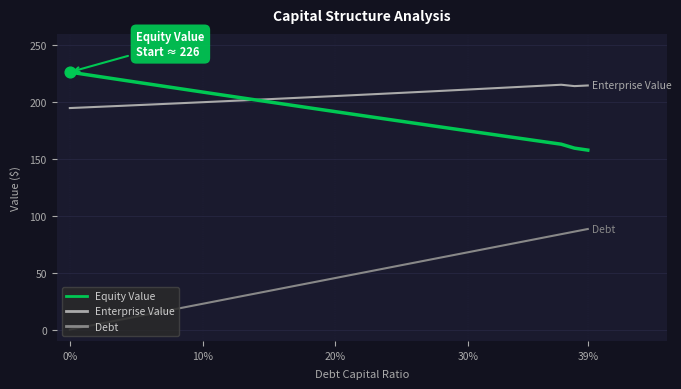

True or false: Debt and Enterprise Value cross at least once.

False